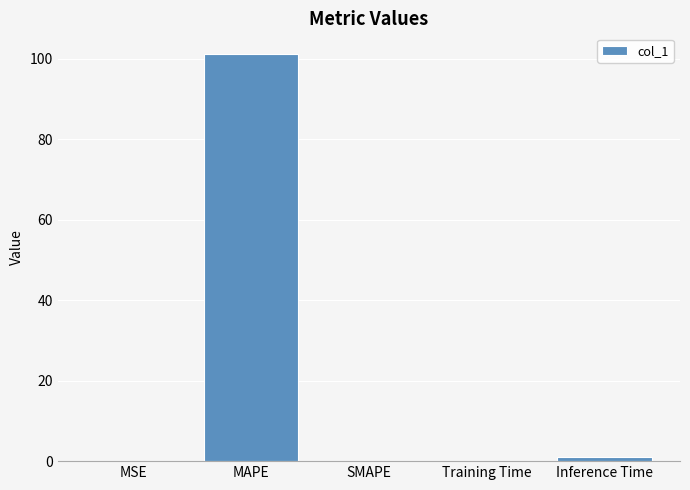

The value at MAPE is 68.0. True or false?

False